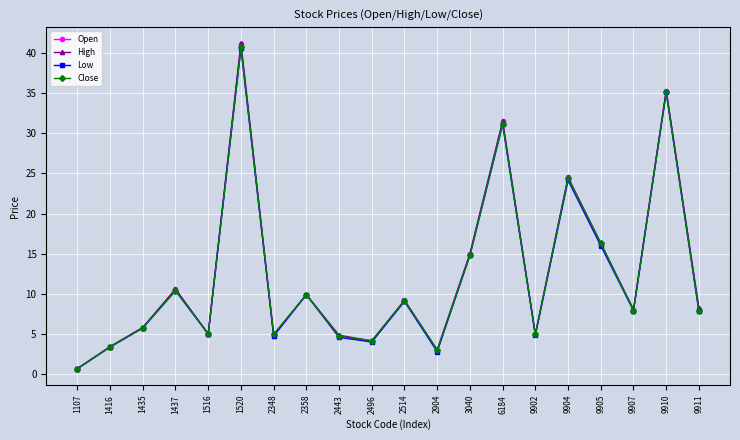

Where is the first local minimum for Low?

1516